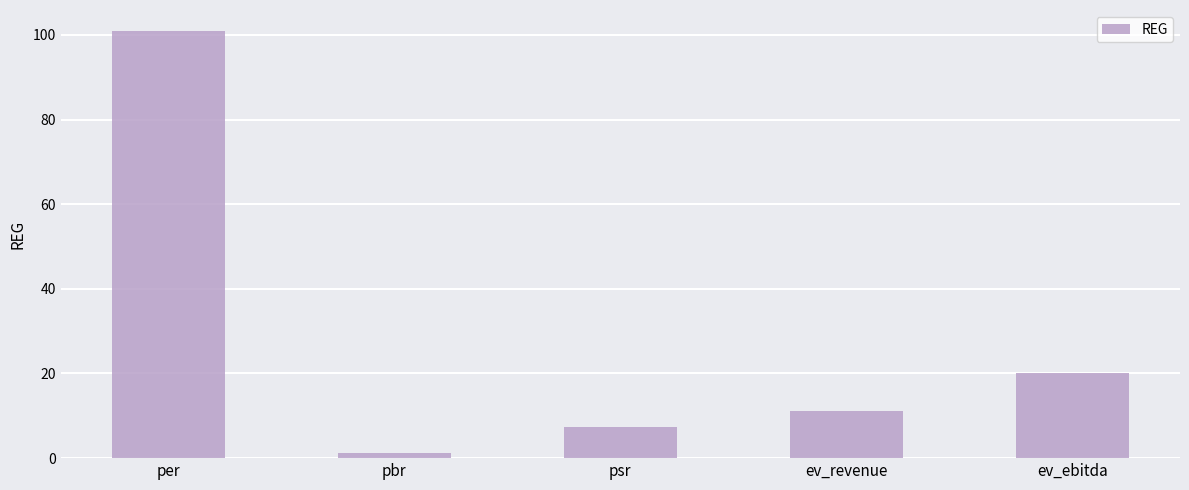

List the labels in order of value, largest first.

per, ev_ebitda, ev_revenue, psr, pbr